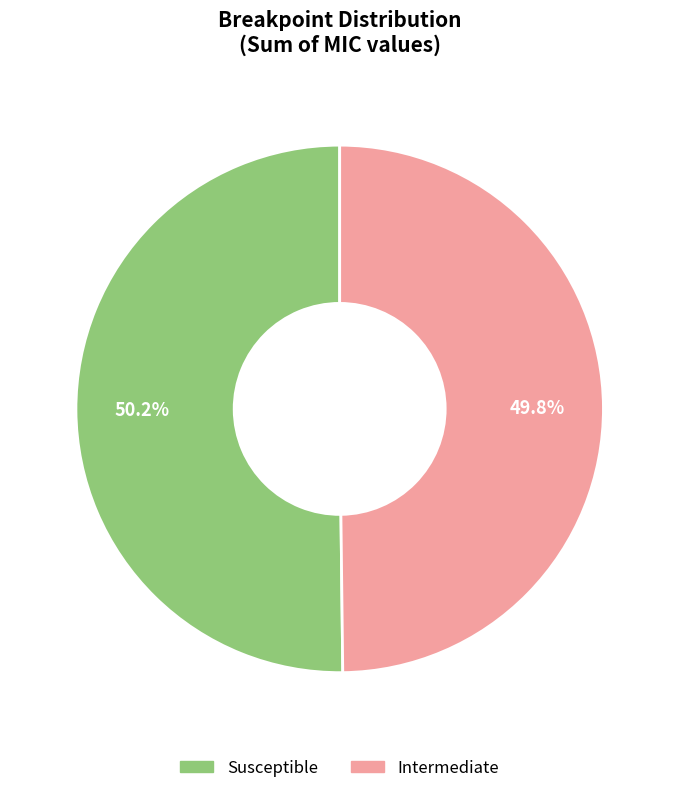

What is the total percentage of Susceptible and Intermediate?

100.0%